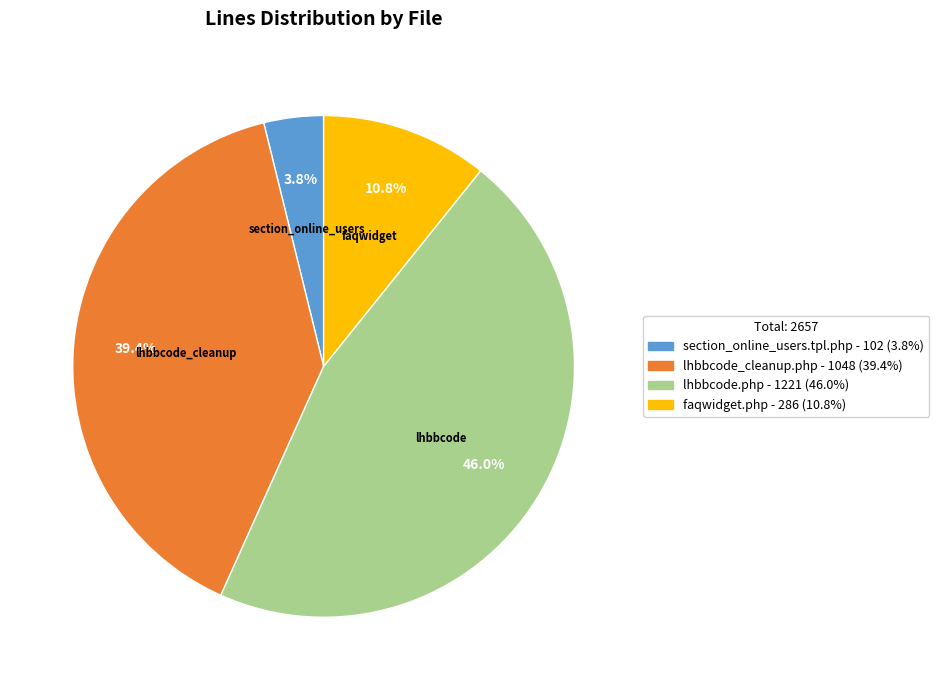

Is faqwidget the majority of the pie?

No